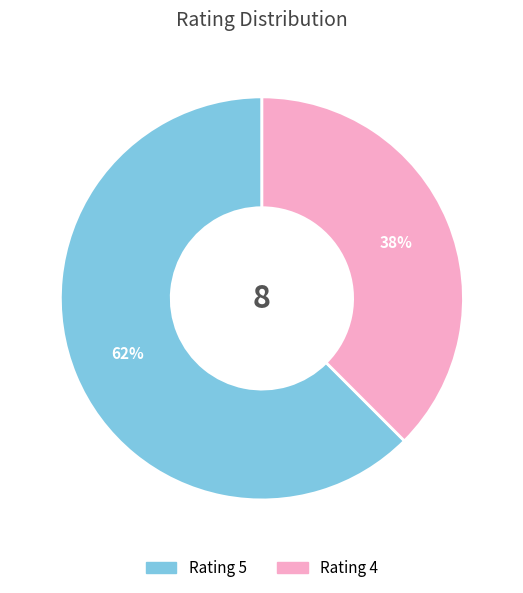

Is the sum of Rating 5 and Rating 4 greater than half?

Yes